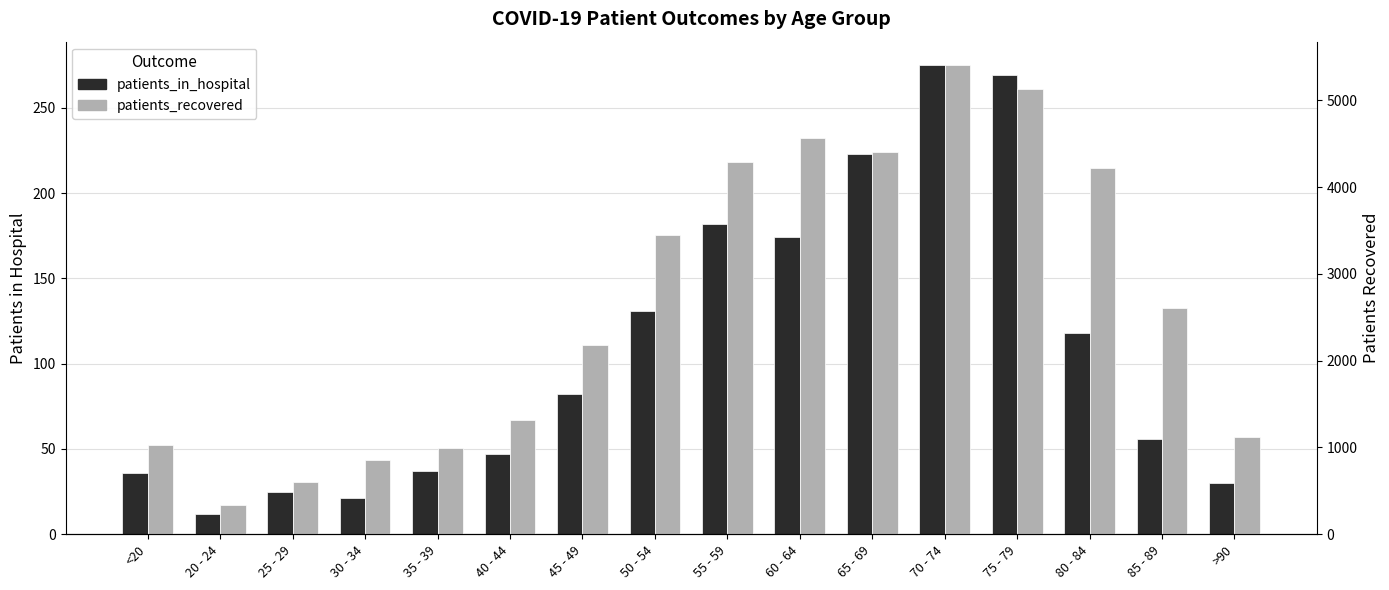

Rank the series by their average value, from highest to lowest.

patients_recovered, patients_in_hospital